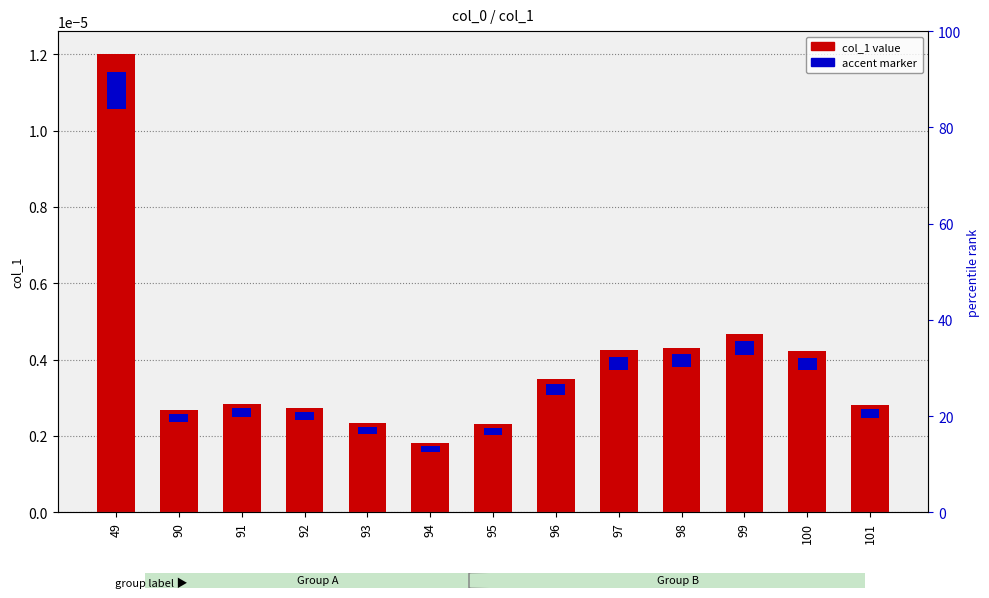

How many categories are shown in the chart?

13